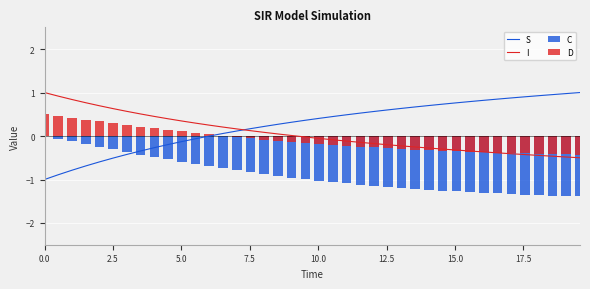

What is the highest value of the S series?

1.0